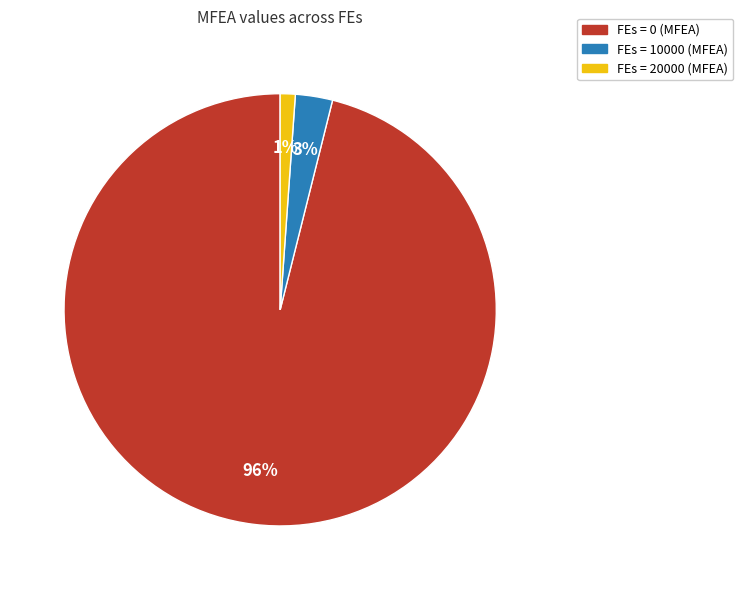

To the nearest percent, what is the difference between the largest and smallest slice percentages?

95%